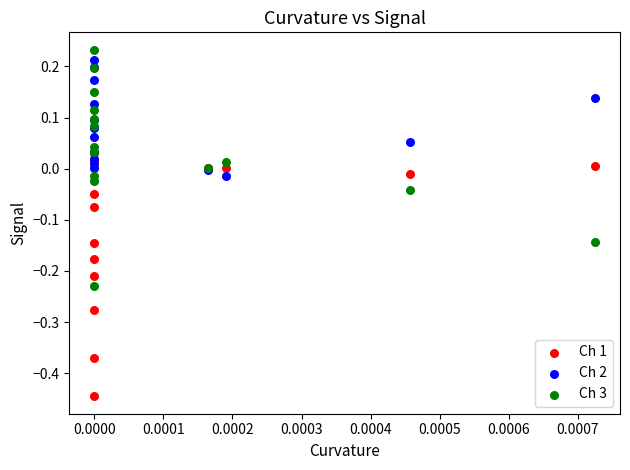

Which series has the largest Y range (max minus min)?

Ch 1